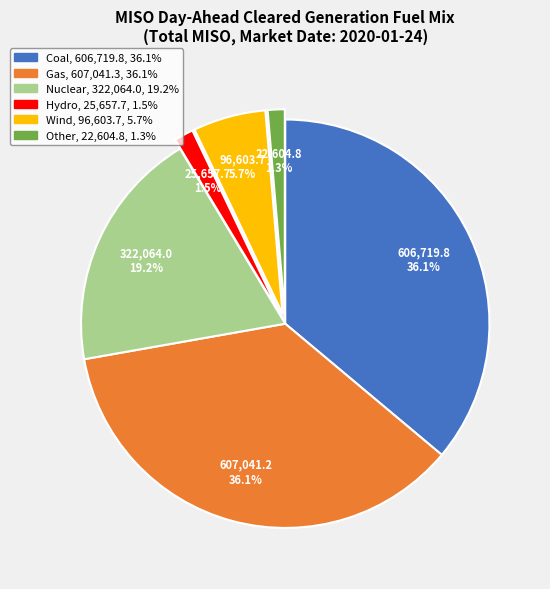

Does any single category account for the majority?

No